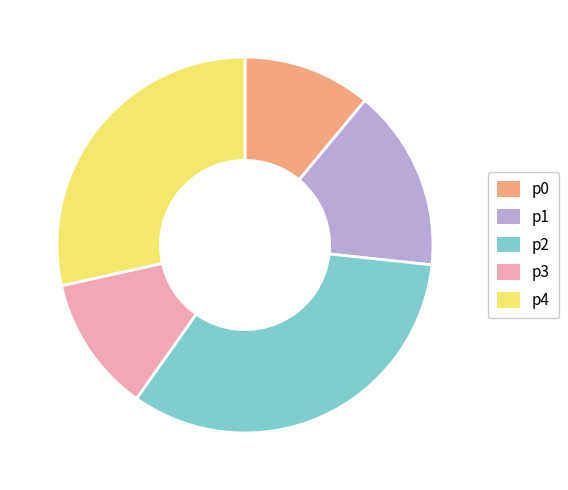

Between p2 and p3, which is larger?

p2